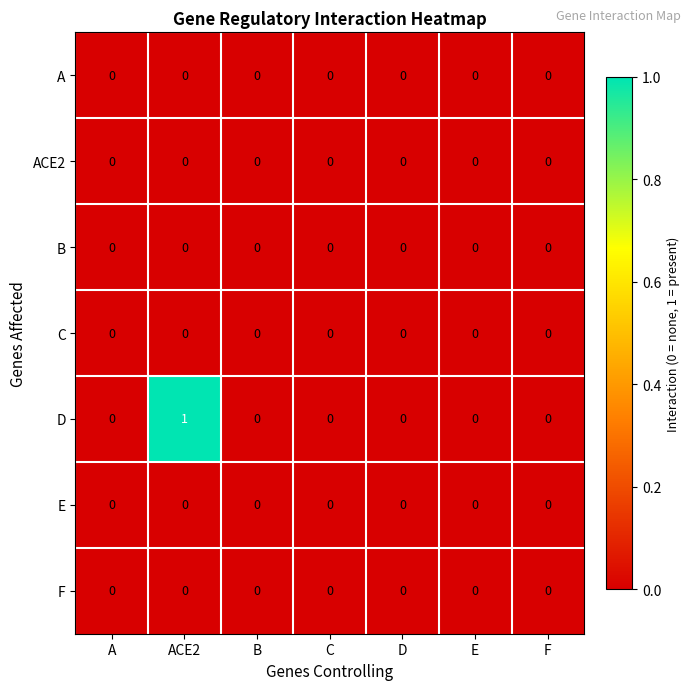

Count the number of data series in this chart.

7